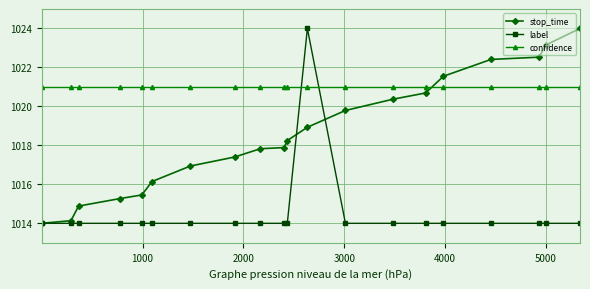

What is the maximum value shown in the chart?

1024.0